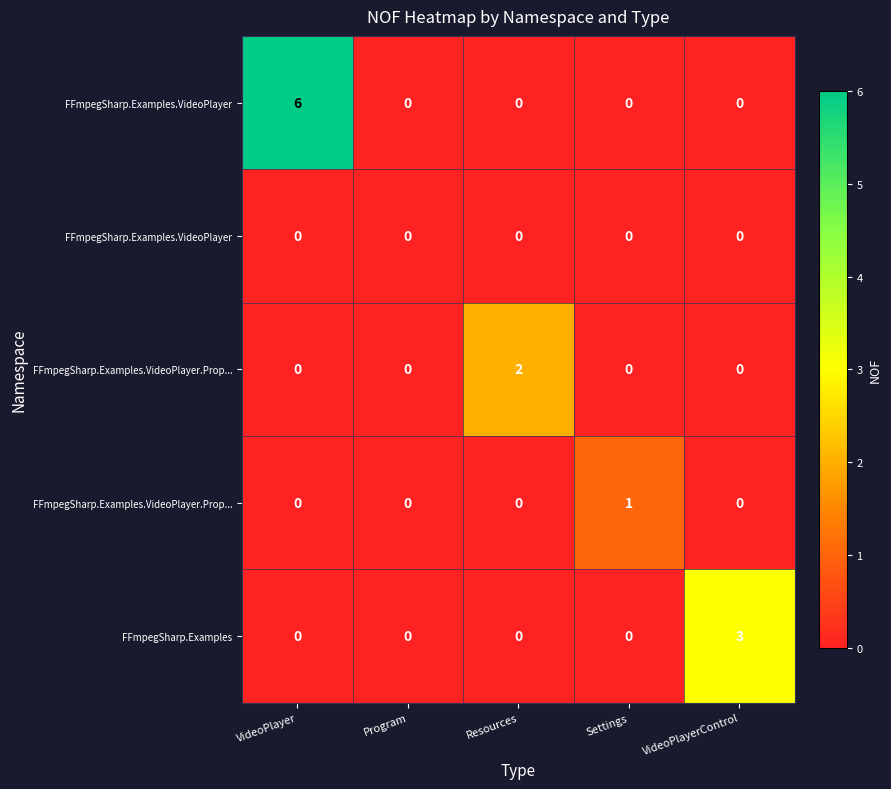

What is the maximum value shown in the chart?

6